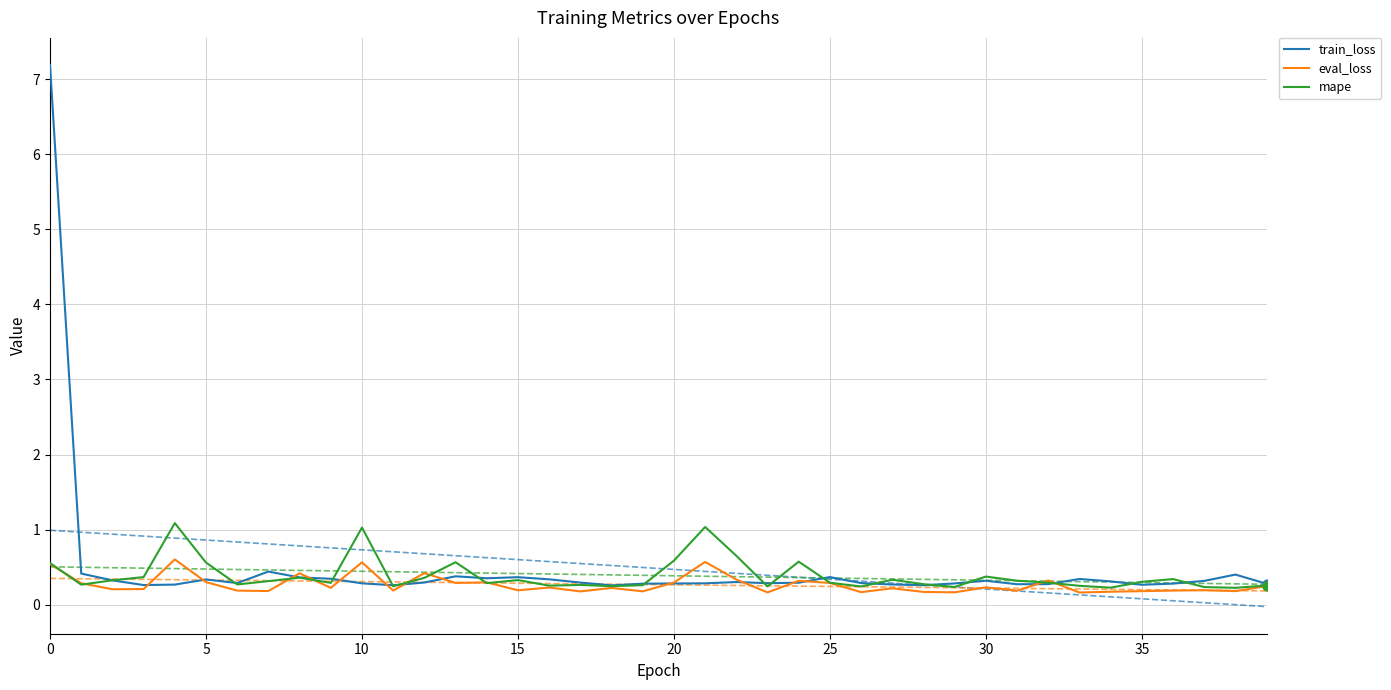

Which series has the largest Y range (max minus min)?

train_loss